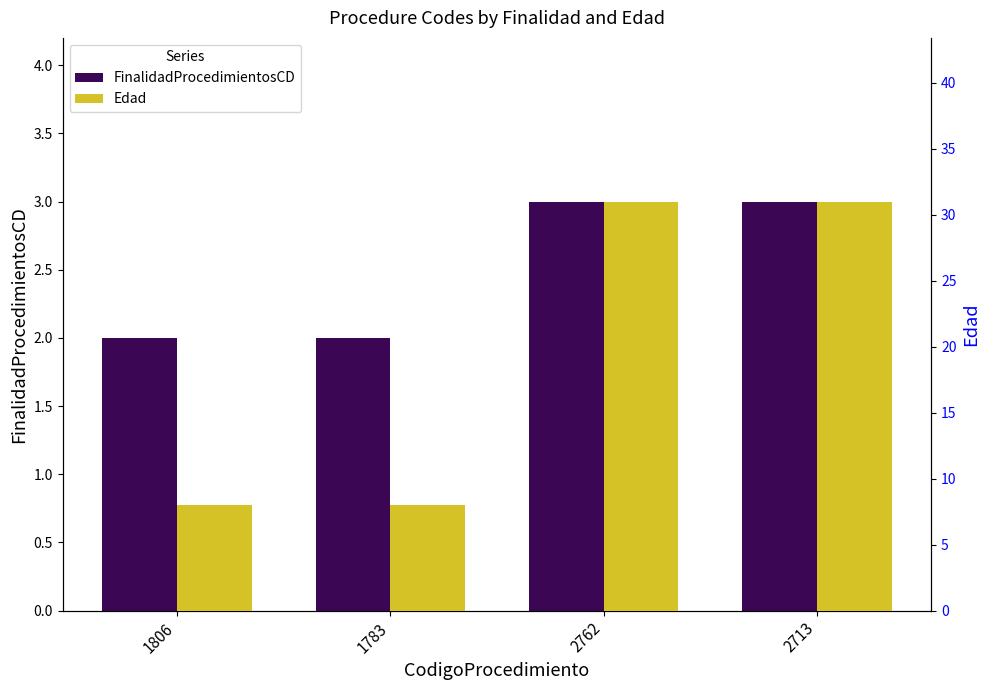

What is the sum of the FinalidadProcedimientosCD values at 2762 and 1783?

5